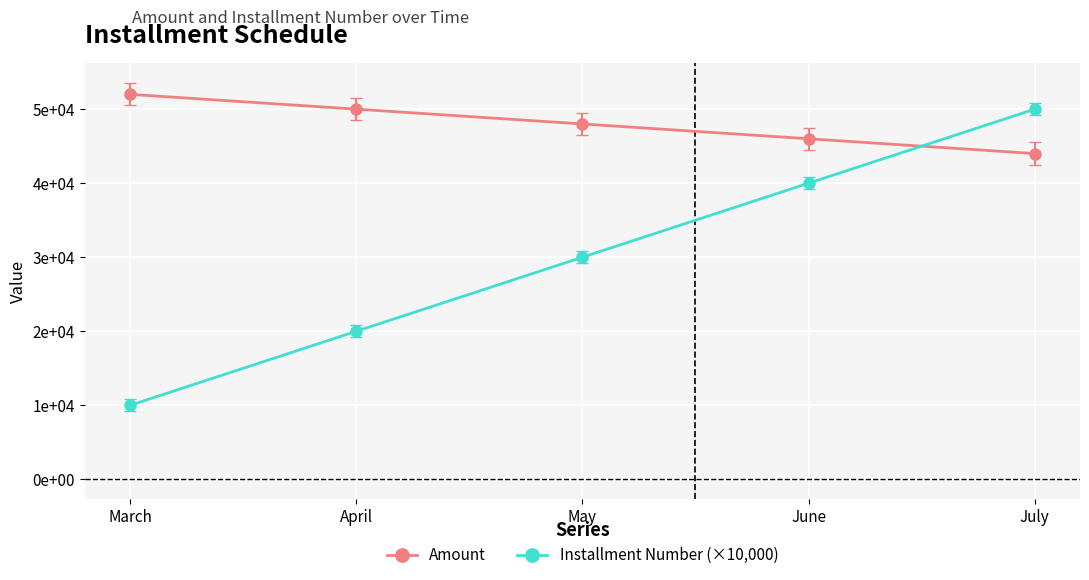

What are all the series names shown in the legend?

Amount, Installment Number (×10,000)